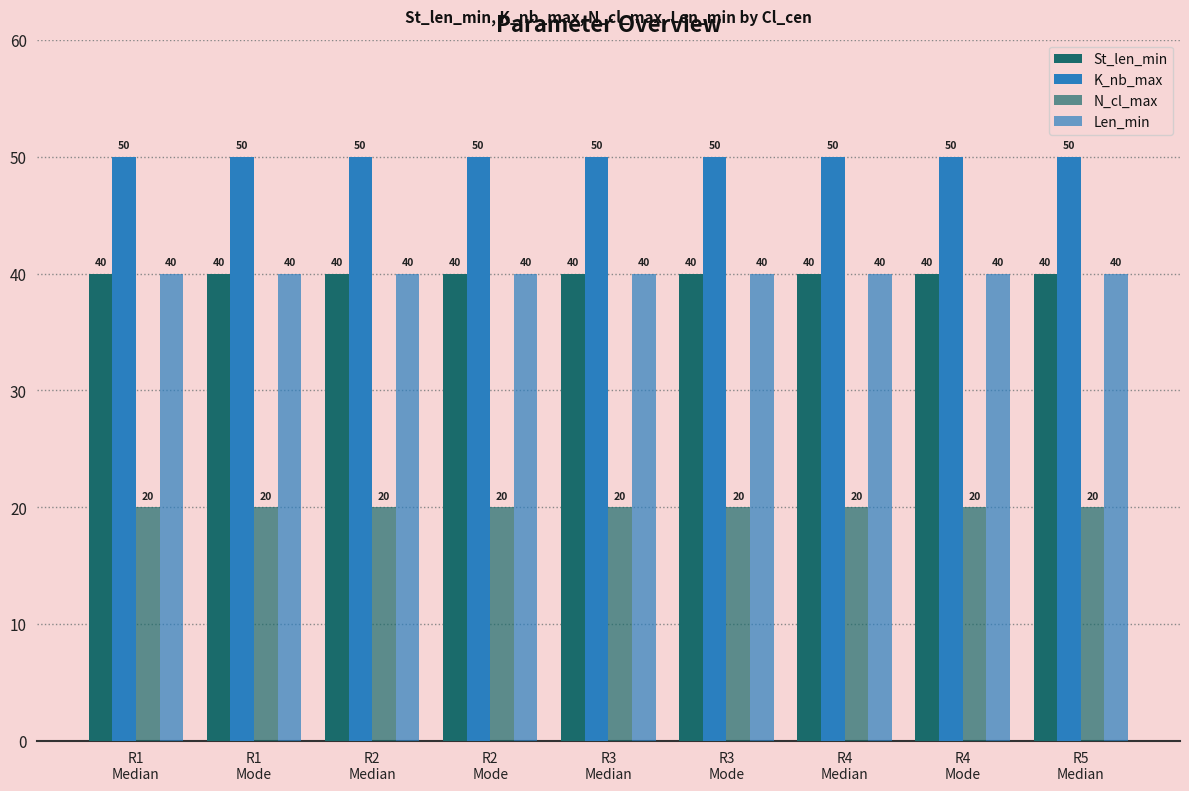

The N_cl_max series shows 9 at R3
Mode. True or false?

False